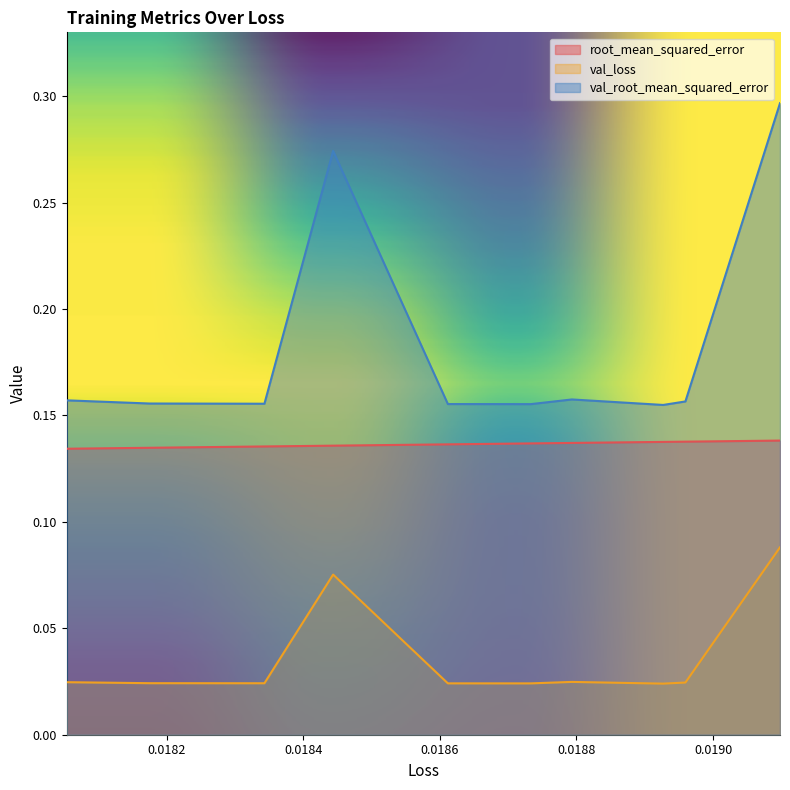

True or false: root_mean_squared_error and val_root_mean_squared_error intersect in this chart.

False